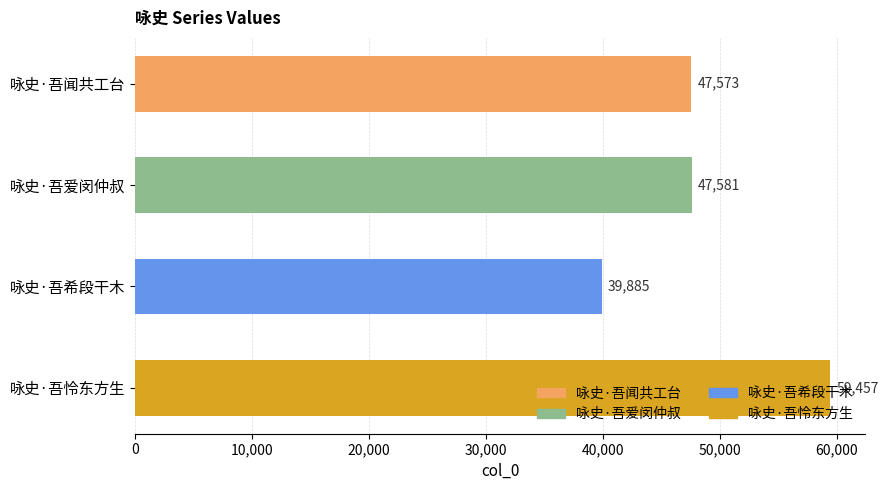

What is the approximate value at 咏史·吾爱闵仲叔?

47581